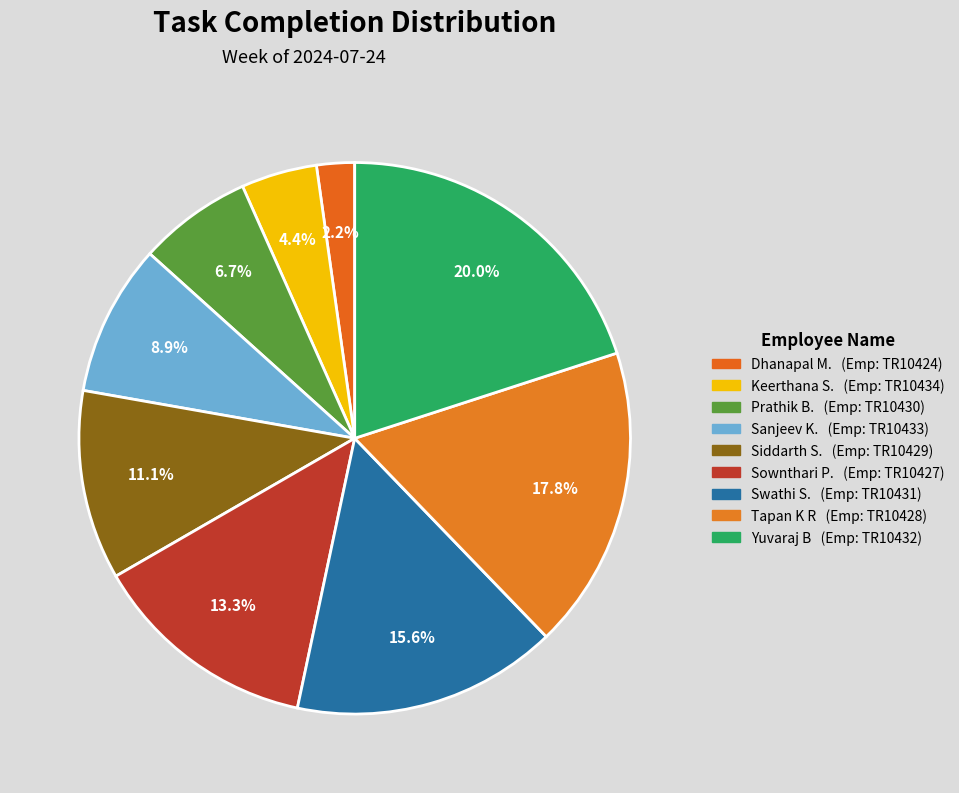

How many slices are in this pie chart?

9